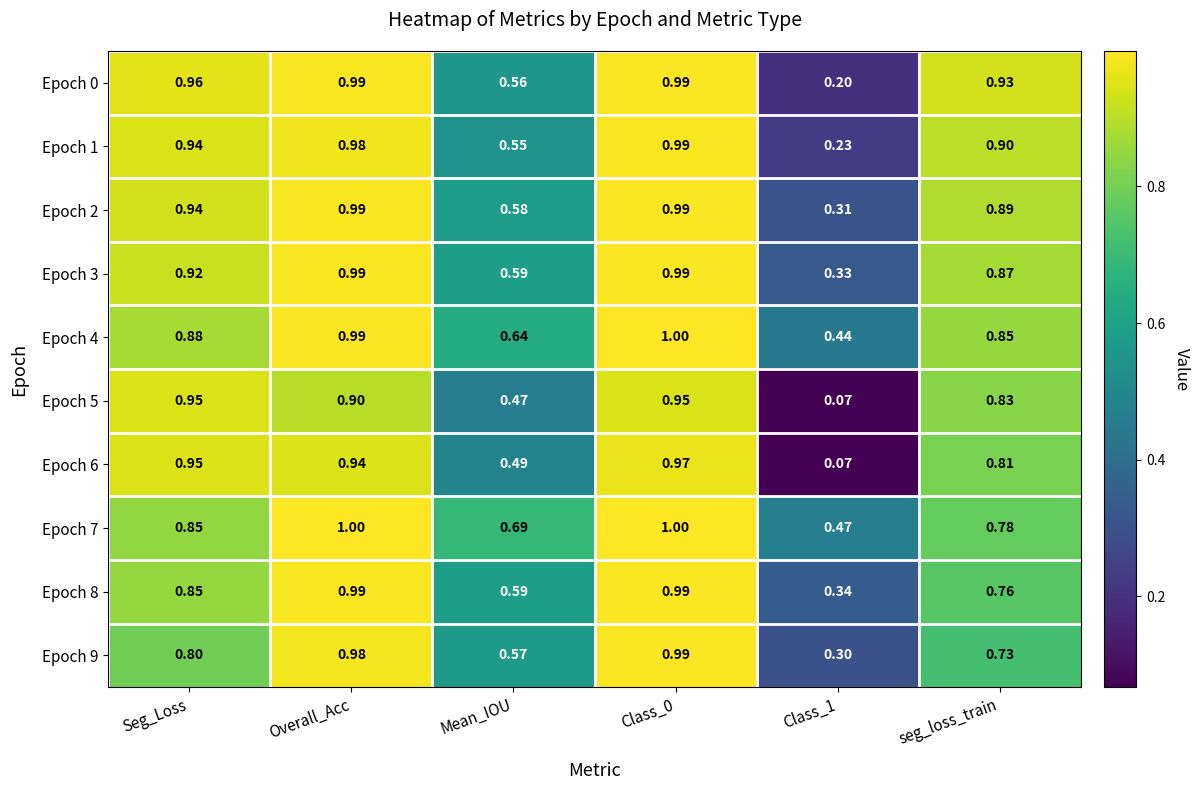

Is the value of Epoch 1 at Class_0 greater than the value of Epoch 6 at Class_1?

Yes